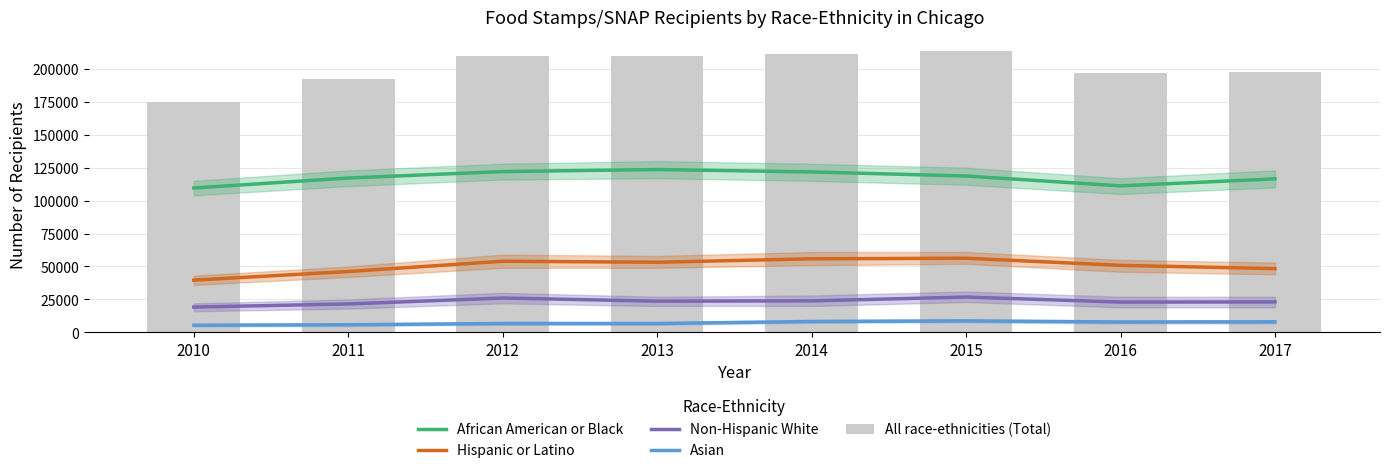

What is the difference between the African American or Black values at 2011 and 2012?

4886